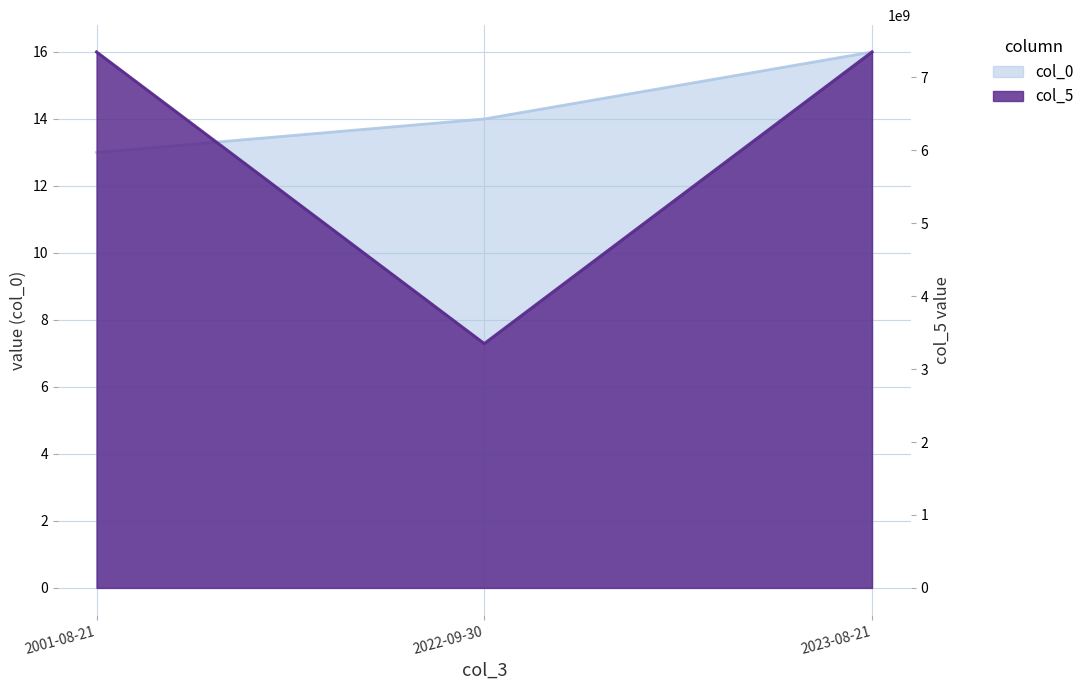

What is the label of the 2nd point from the left?

2022-09-30